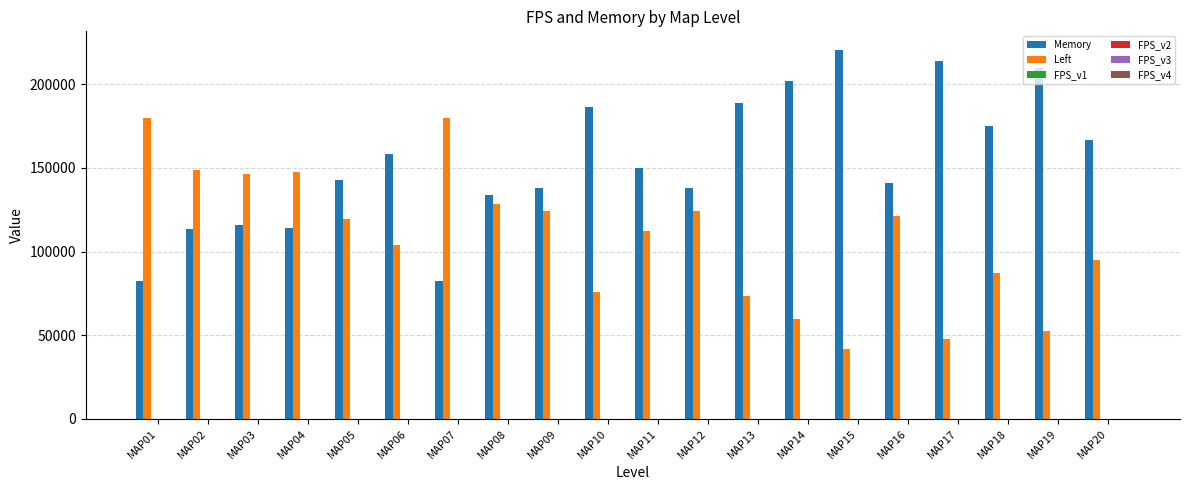

Which series has the largest total across all categories?

Memory